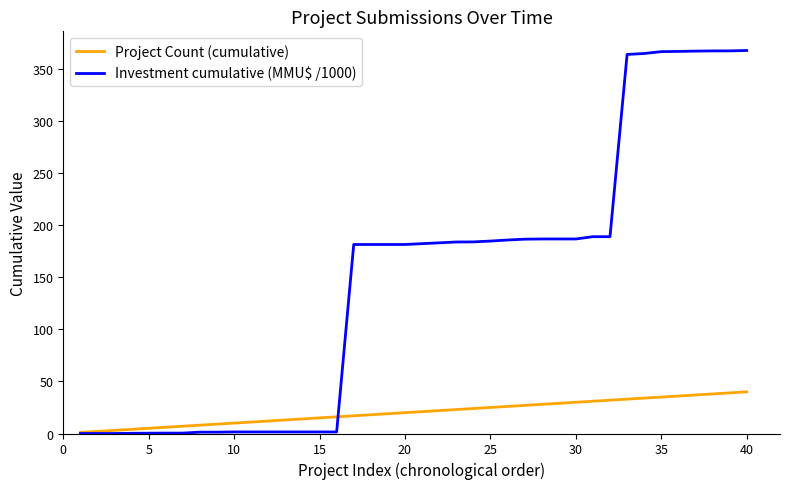

Which series has the widest spread of values?

Investment cumulative (MMU$ /1000)